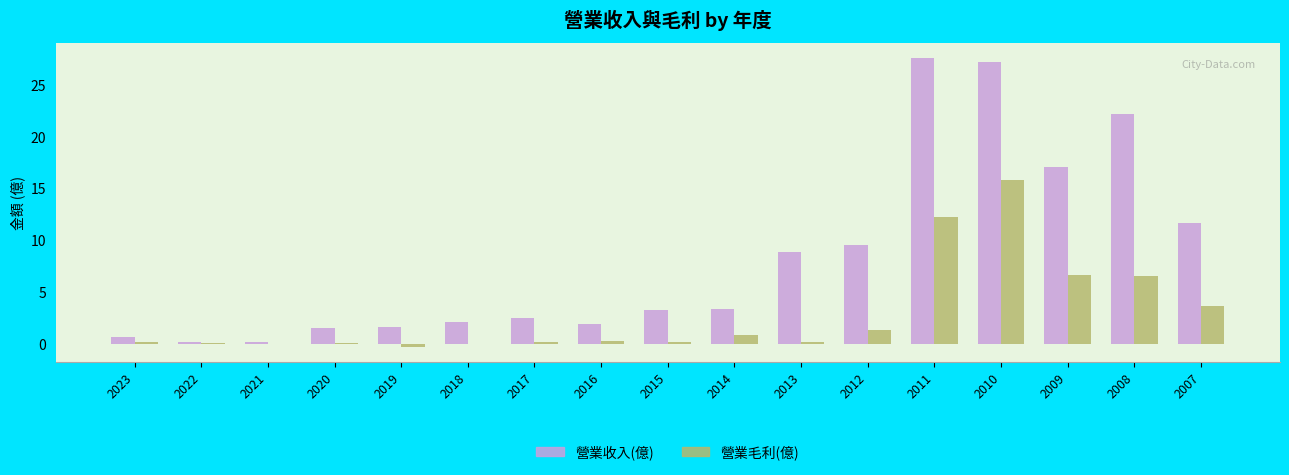

What is the maximum value for 營業毛利(億)?

15.8